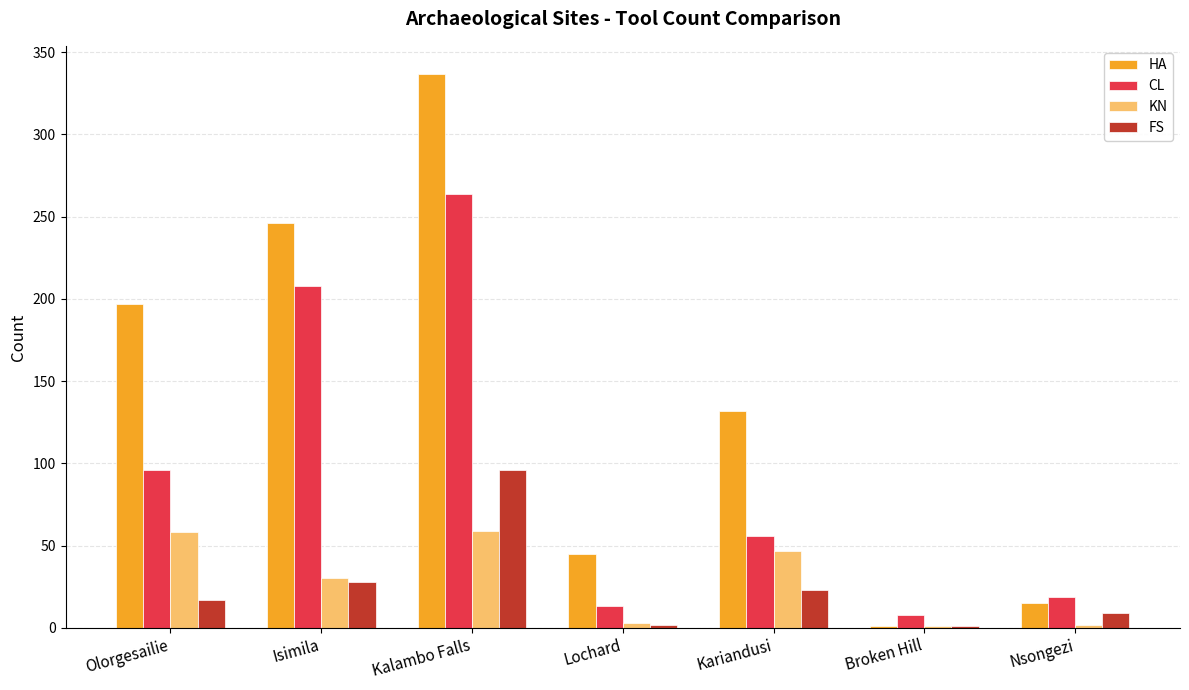

Between Isimila and Kariandusi, which series saw the biggest shift?

CL